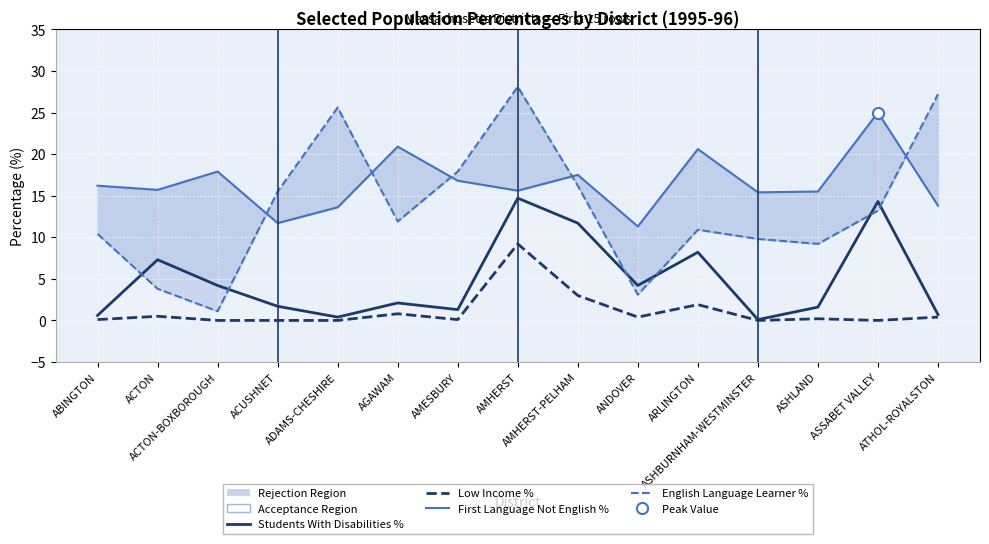

How many interior local peaks does the Low Income % series have?

3